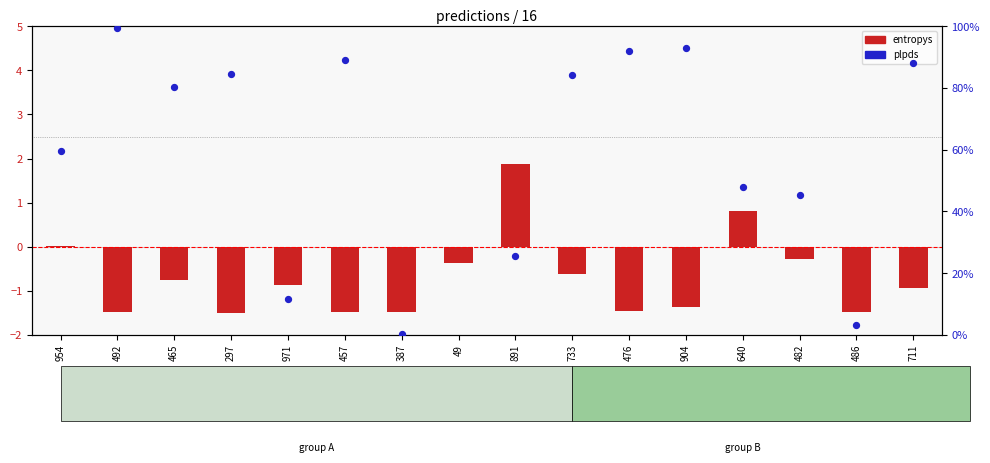

What is the total value across all series at 640?

1.3